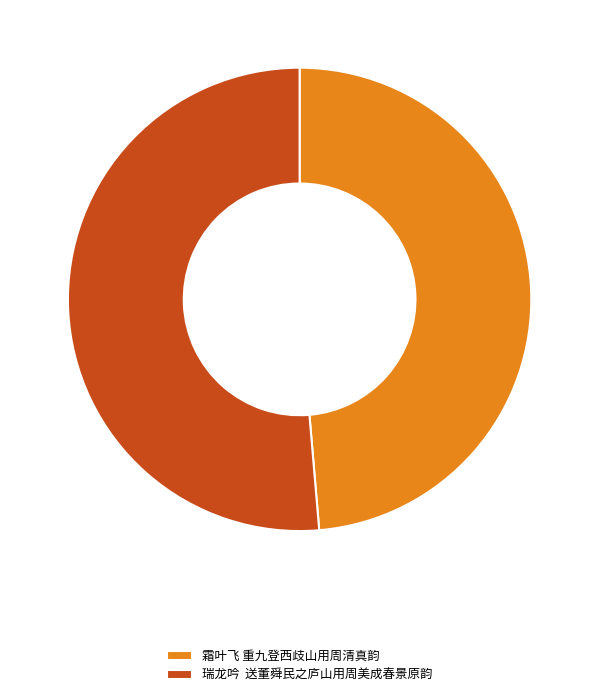

How many slices are in this pie chart?

2